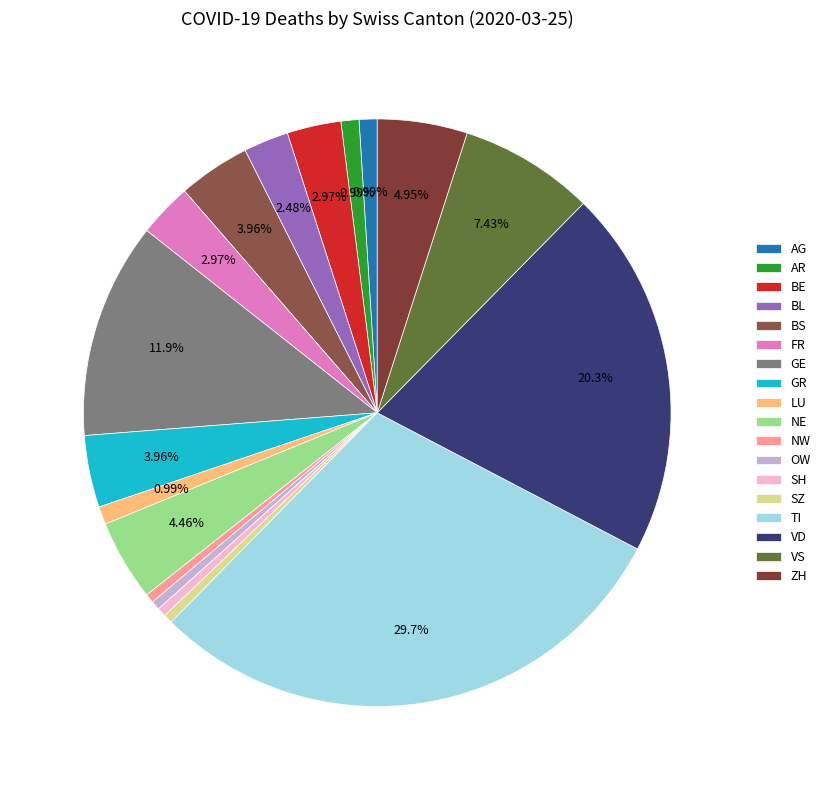

How much of the chart is everything except SZ?

99.5%